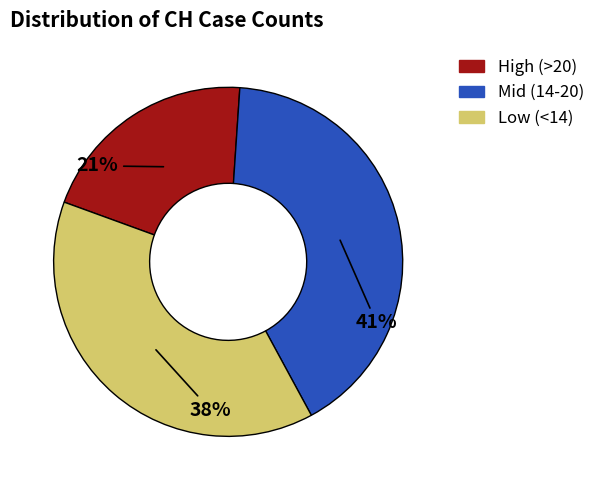

Which slice is the largest?

Mid (14-20)